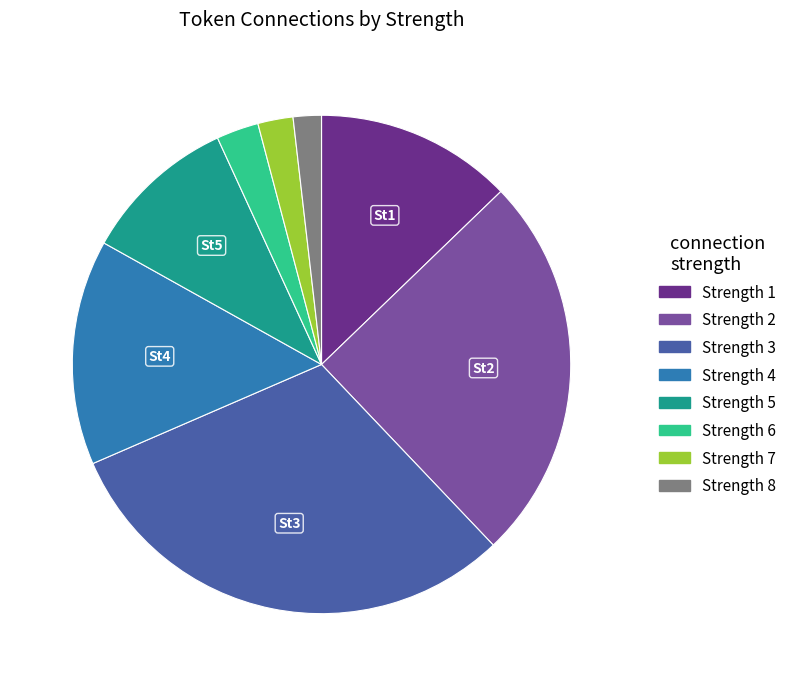

Is there any slice that represents more than half of the pie?

No